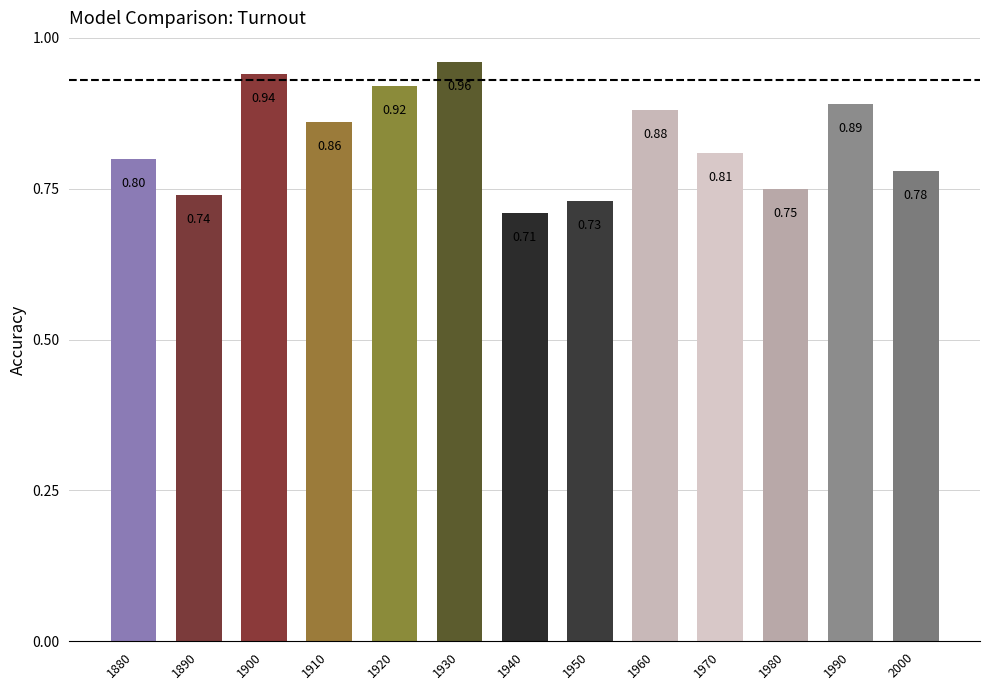

Which has a higher value, 1960 or 1910?

1960